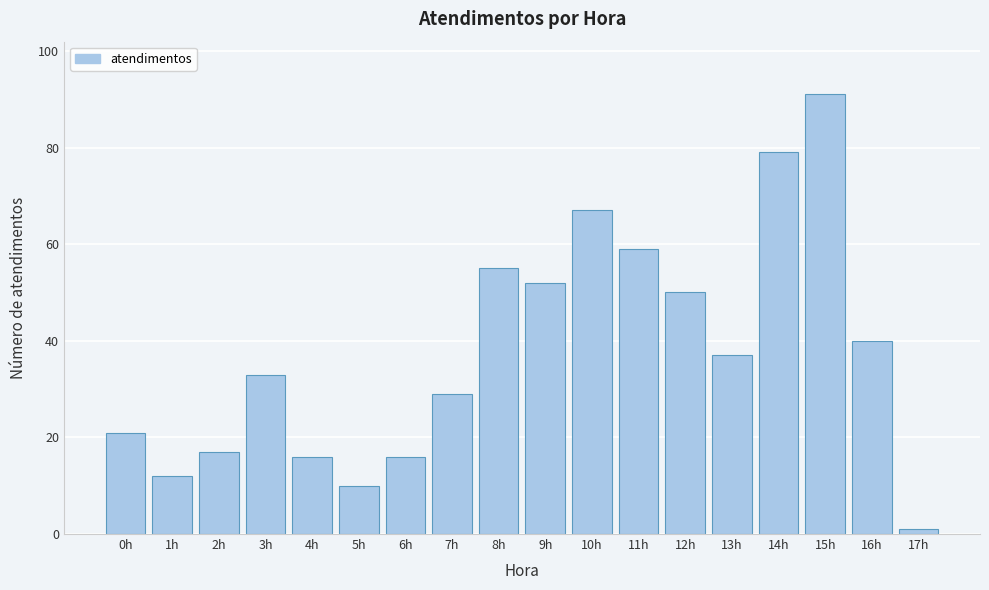

Reading right to left, list all the values displayed in this chart.

17h=1	16h=40	15h=91	14h=79	13h=37	12h=50	11h=59	10h=67	9h=52	8h=55	7h=29	6h=16	5h=10	4h=16	3h=33	2h=17	1h=12	0h=21